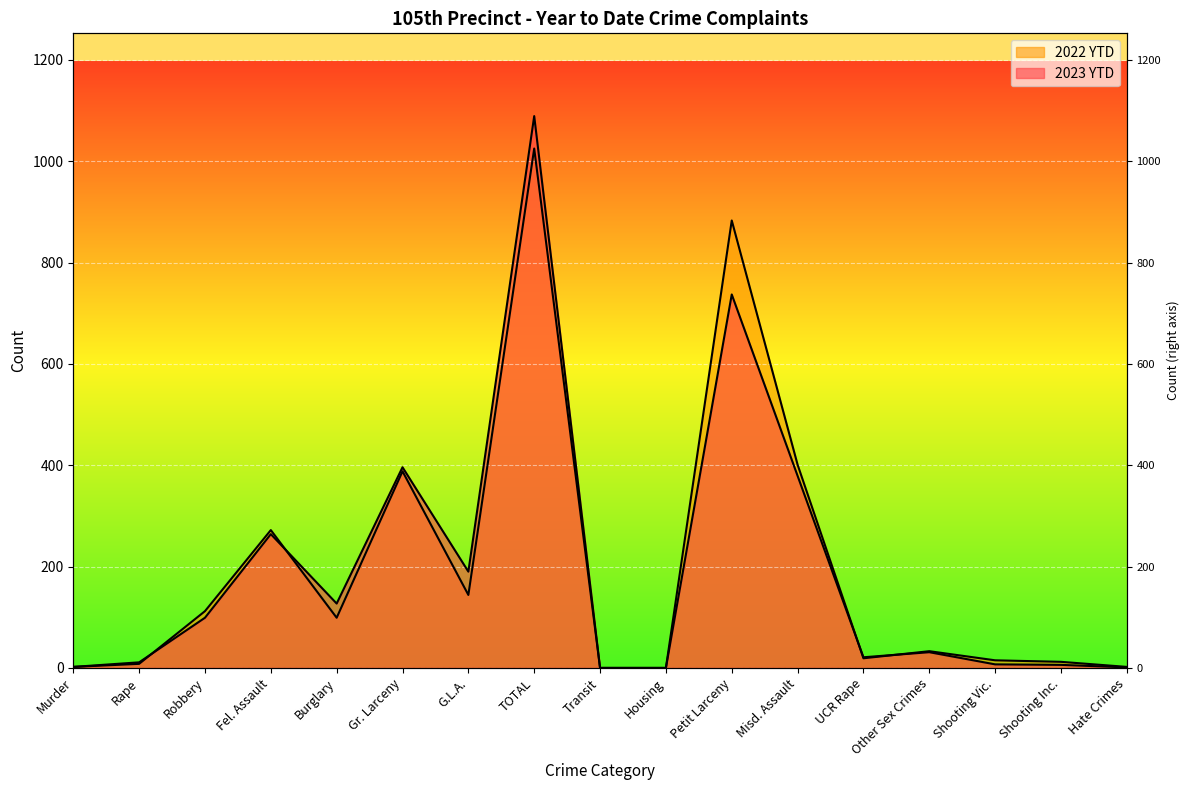

List the series in order of their overall mean, highest first.

2022 YTD, 2023 YTD